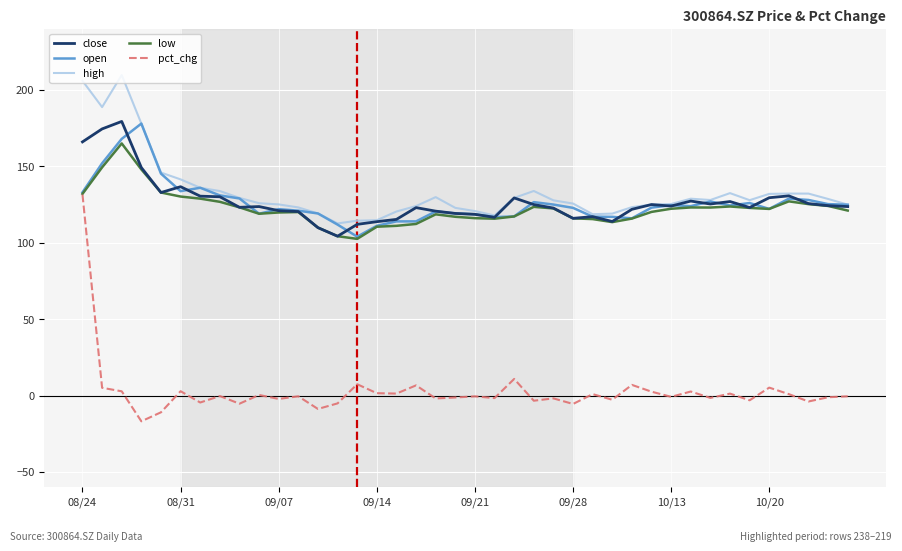

Which series has the widest spread of values?

pct_chg